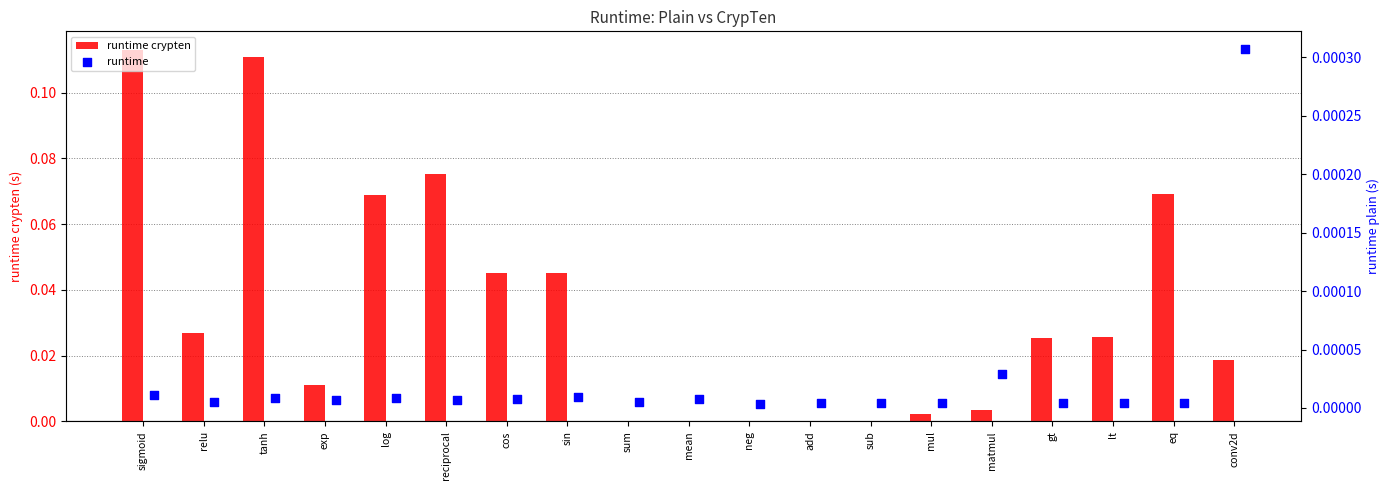

Which series has the largest Y range (max minus min)?

runtime crypten